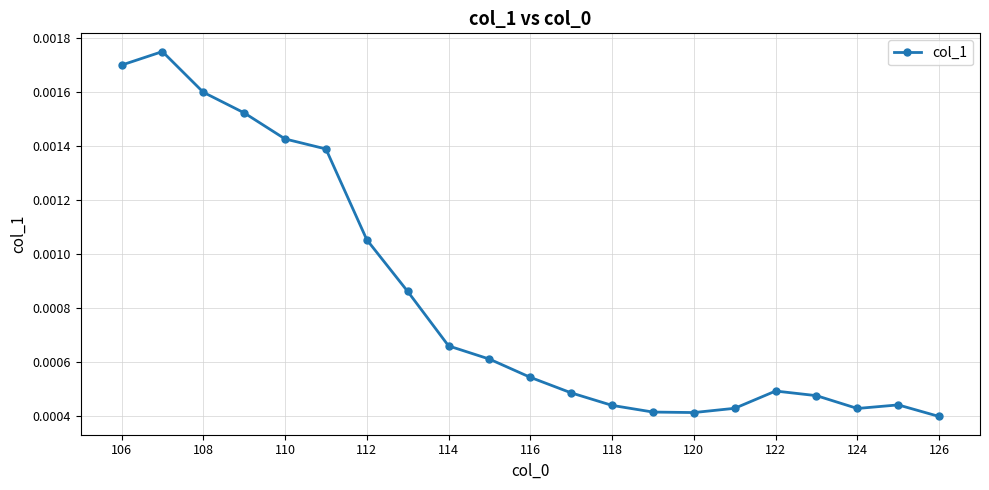

True or false: there are more than 2 points higher than both neighbors.

True